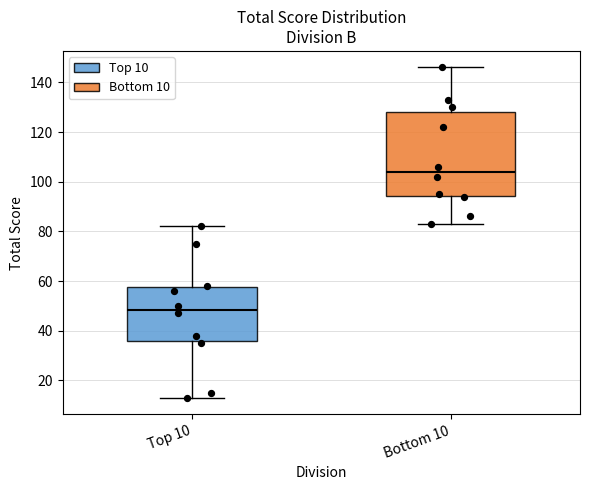

Reading left to right, read every box against the y-axis: the position of its median line, the range the box covers, and the ends of its whiskers. The values are not printed on the chart, so give them approximately, as read against the axis.

Top 10: median 48, box 36 to 58, whiskers 14 to 82
Bottom 10: median 104, box 94 to 128, whiskers 84 to 146